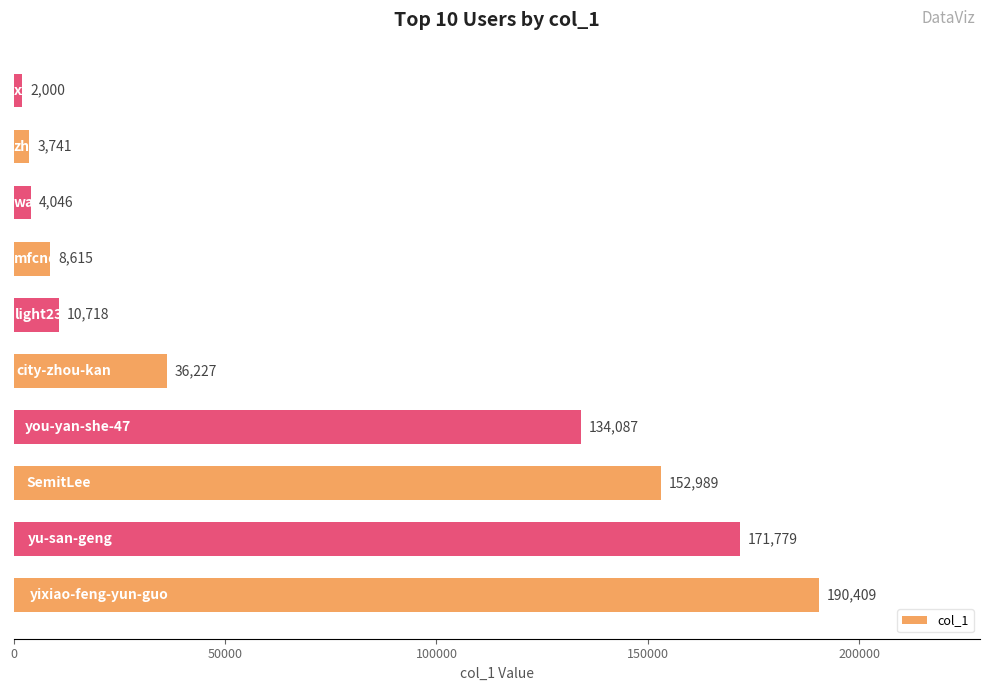

What is the greatest value displayed?

190409